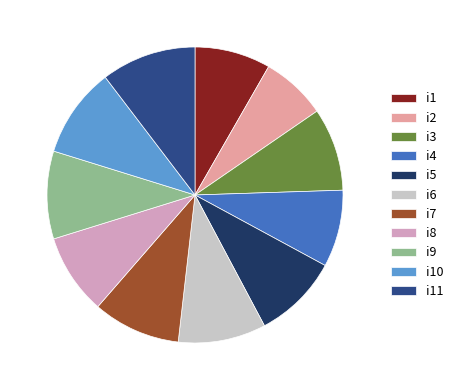

How many segments does this pie chart have?

11